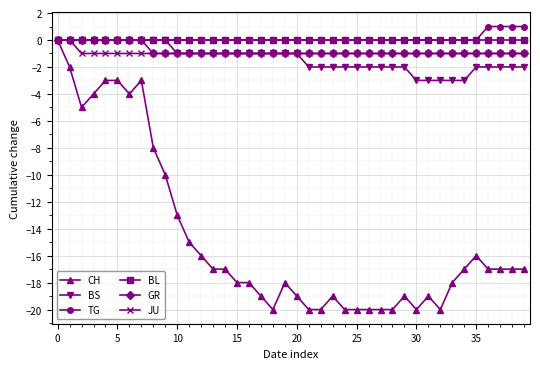

How many categories are shown in the chart?

40